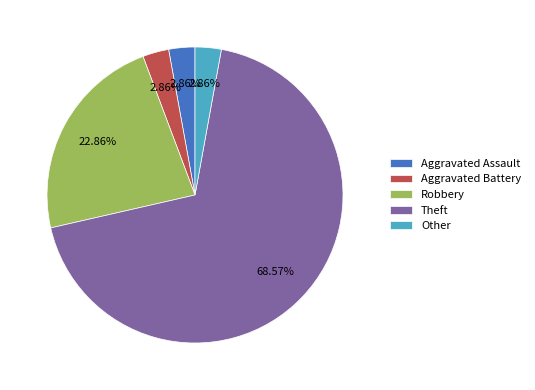

Combined, what portion of the pie is Aggravated Assault and Other?

5.7%